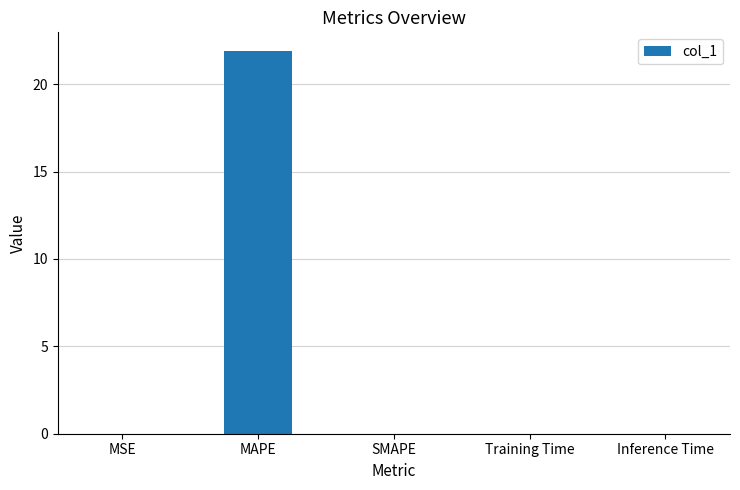

Which category has the highest value across all series?

MAPE